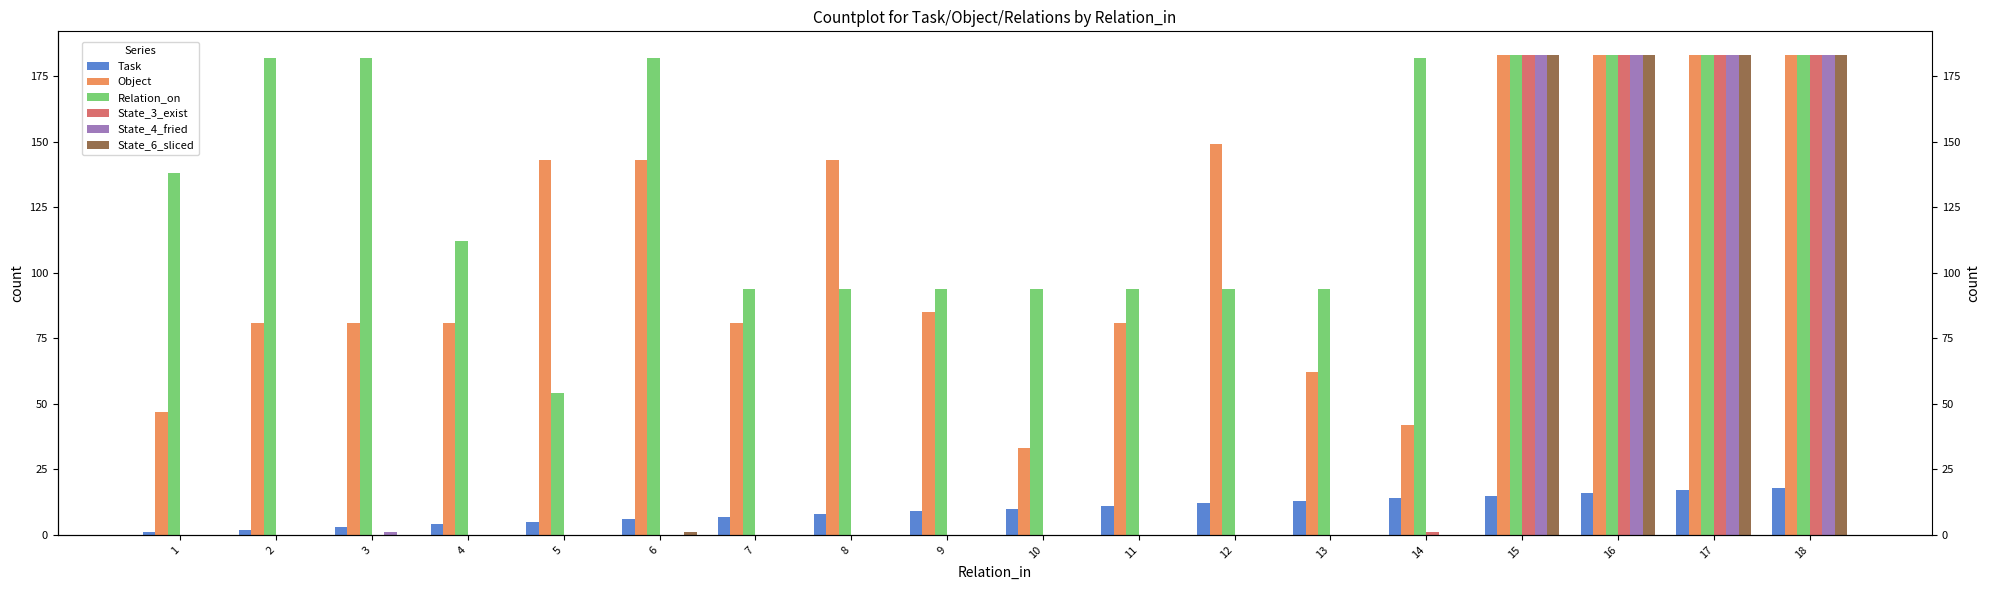

Where is Object nearest to the value 108?

9